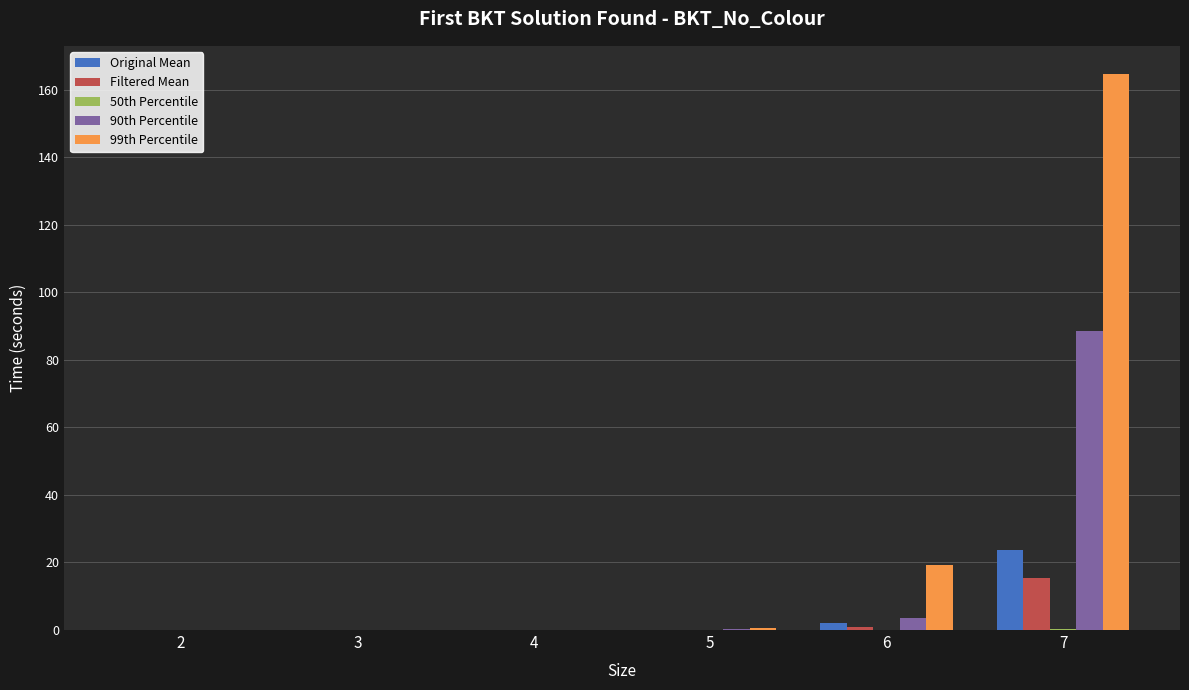

Which label corresponds to the largest value in the chart?

7